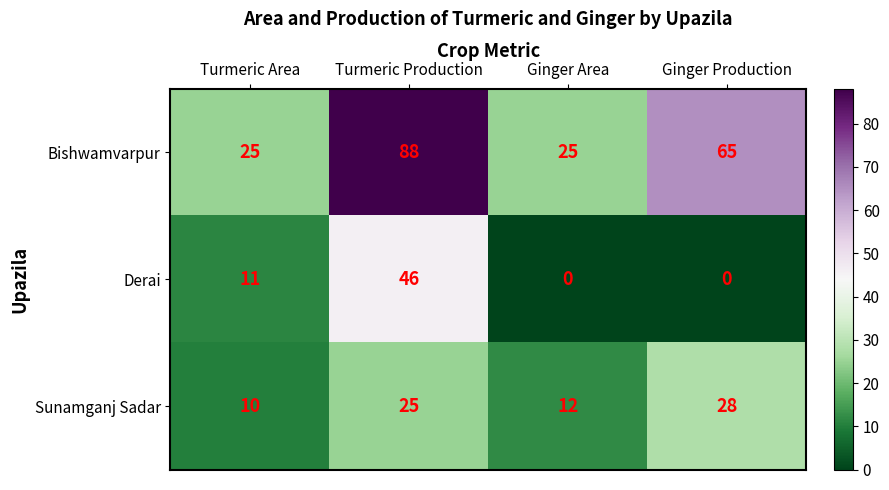

Reading left to right, transcribe all the data shown in this chart.

Bishwamvarpur: 25	88	25	65
Derai: 11	46	0	0
Sunamganj Sadar: 10	25	12	28